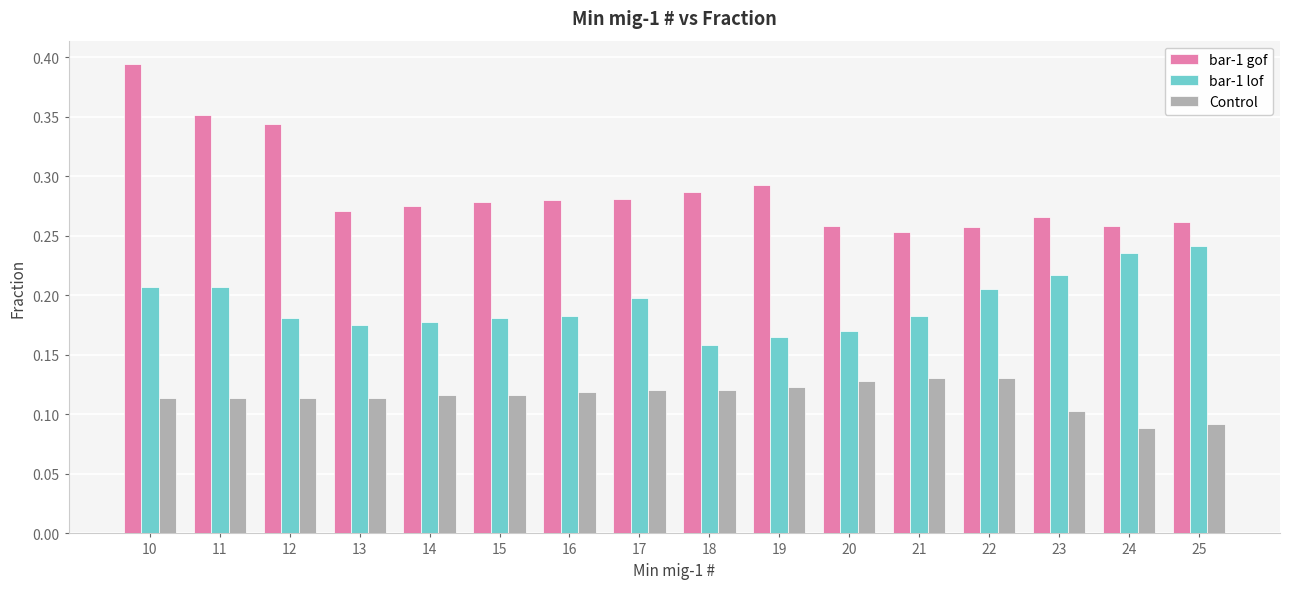

Which label corresponds to the largest value in the chart?

10